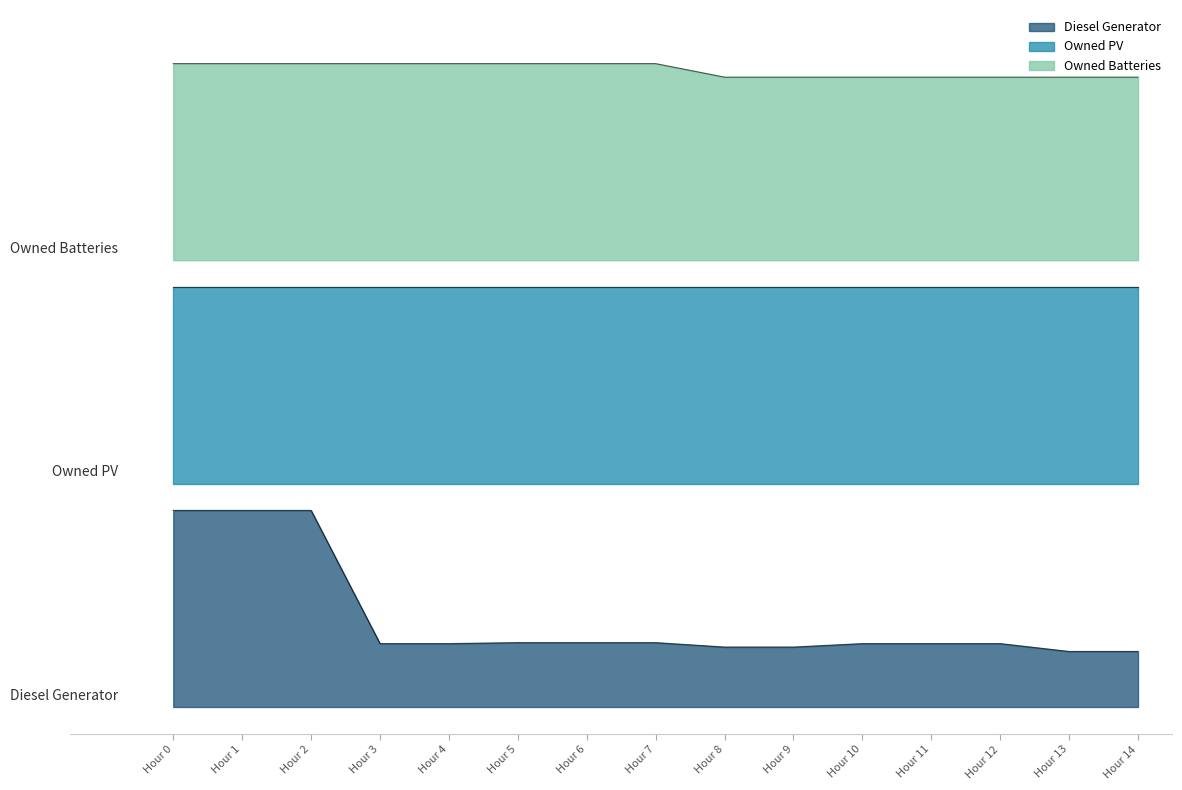

Which series has the largest total across all categories?

Owned Batteries